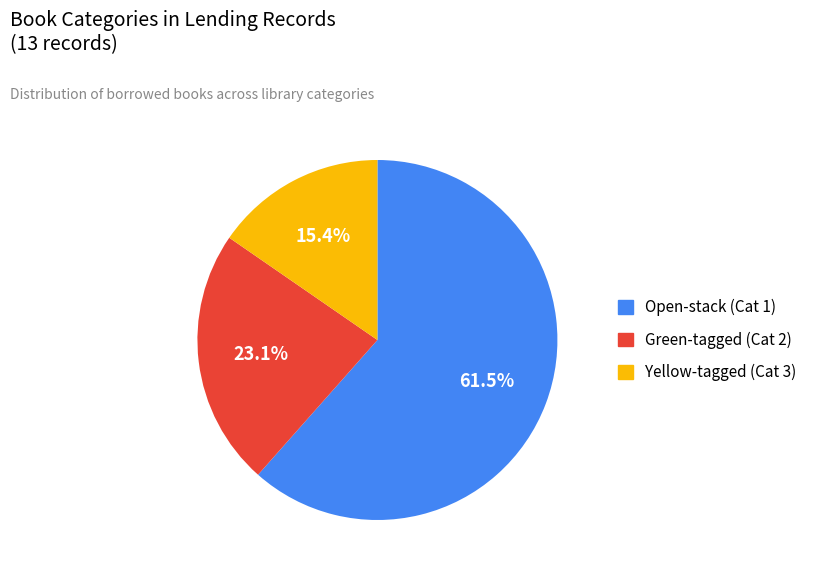

Is there a majority slice in this chart?

Yes